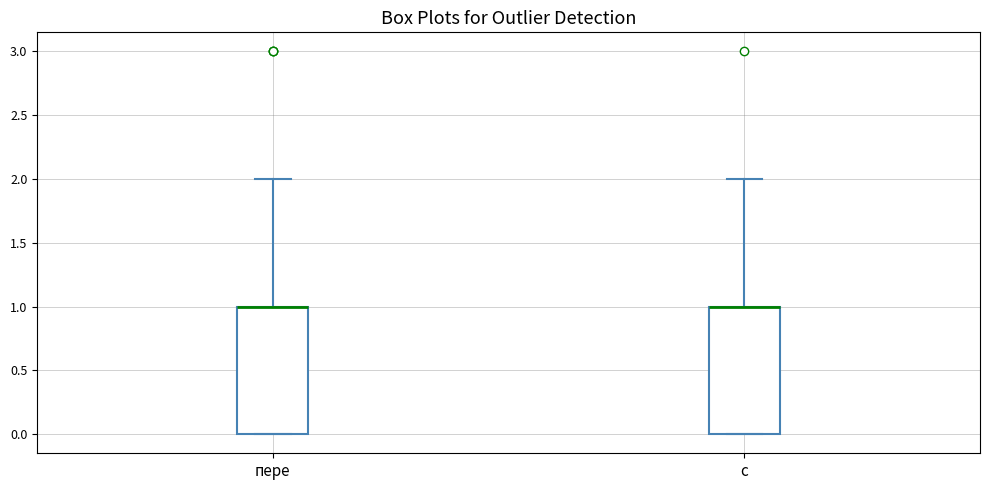

Reading left to right, transcribe this box plot: for each box, give where its median line is, the range the box spans, and where its two whiskers end, as read against the y-axis. The values are not printed on the chart, so give them approximately, as read against the axis.

пере: median 1 (drawn on the box's upper edge), box 0 to 1, whiskers 0 to 2
с: median 1 (drawn on the box's upper edge), box 0 to 1, whiskers 0 to 2